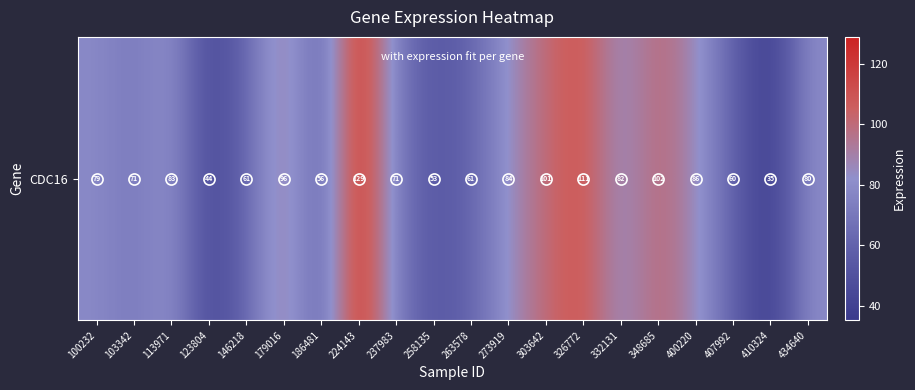

Reading left to right, list all the values displayed in this chart.

78.8	70.5	83.0	43.8	61.4	95.7	55.8	128.8	71.3	52.9	60.5	83.6	101.4	111.2	82.1	101.8	85.8	59.6	35.2	79.8